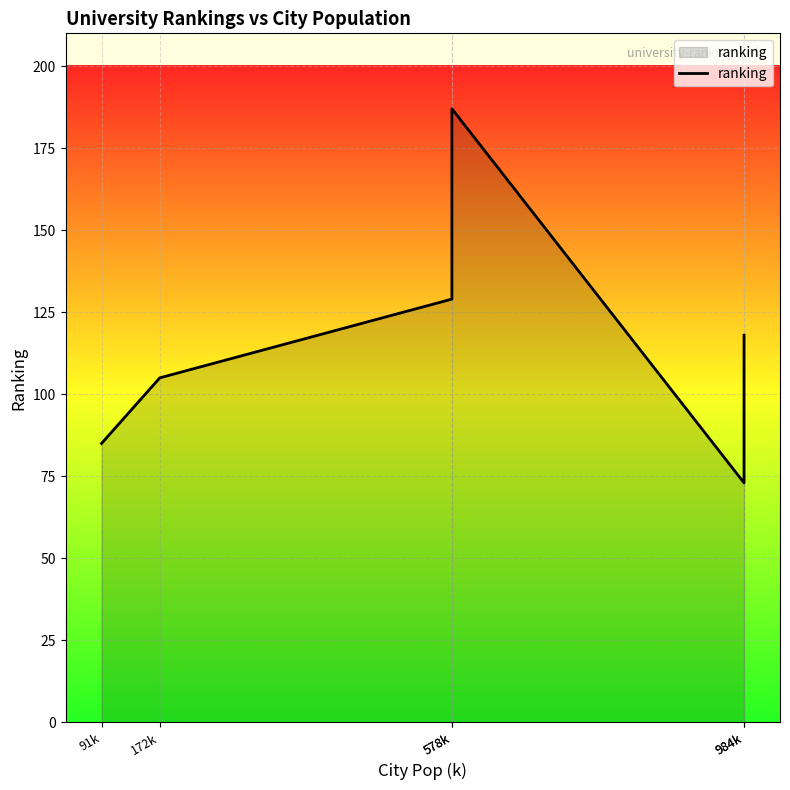

Reading left to right, what are all the values shown in this chart?

85	105	129	187	73	118